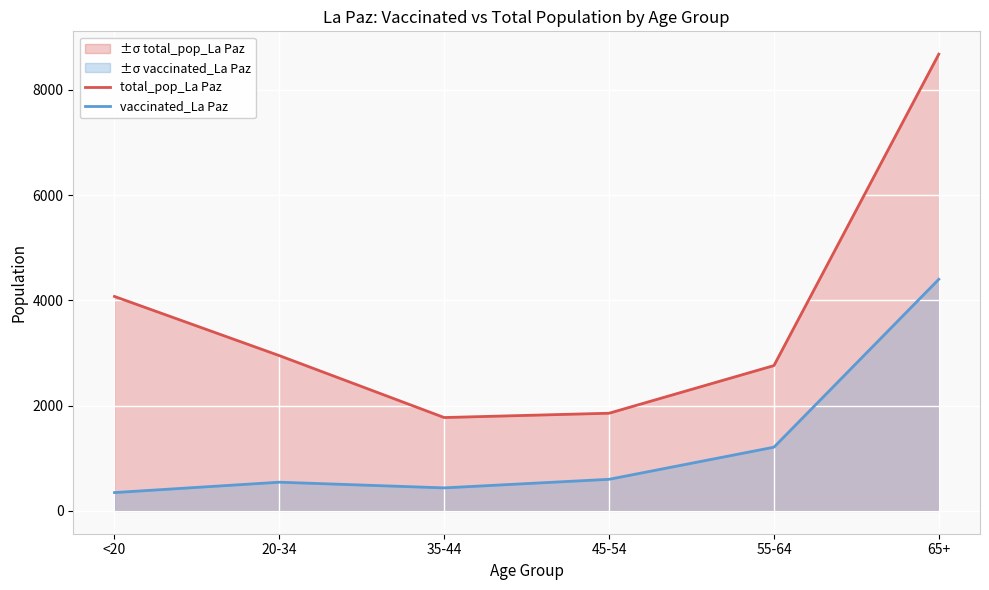

Reading left to right, transcribe all the data shown in this chart.

total_pop_La Paz: <20=4073	20-34=2949	35-44=1773	45-54=1855	55-64=2760	65+=8675
vaccinated_La Paz: <20=348	20-34=545	35-44=437	45-54=600	55-64=1210	65+=4399